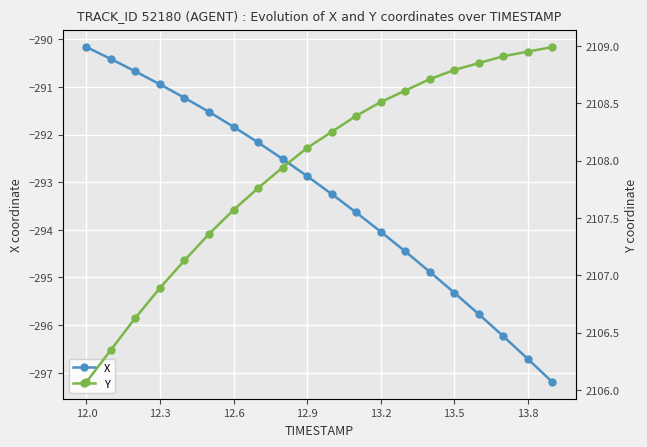

At which label does X reach its peak?

12.0